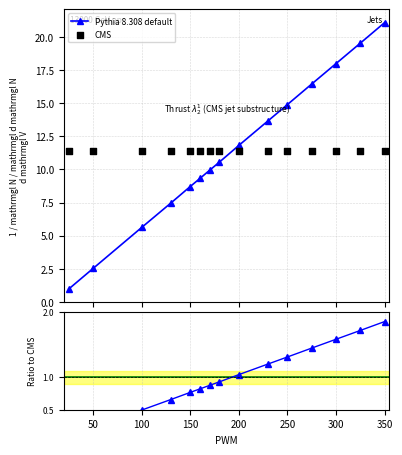

What is the ratio of the value at 275 to the value at 150?

1.9